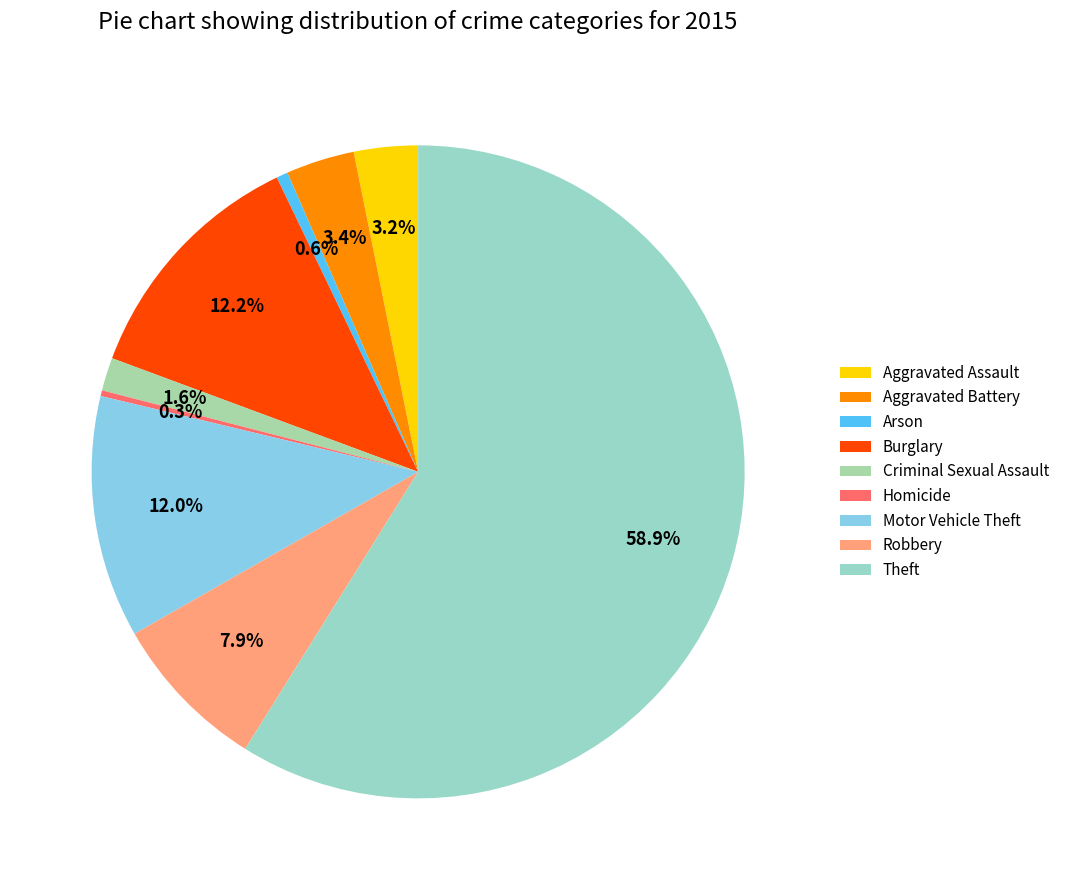

Does any single category account for the majority?

Yes